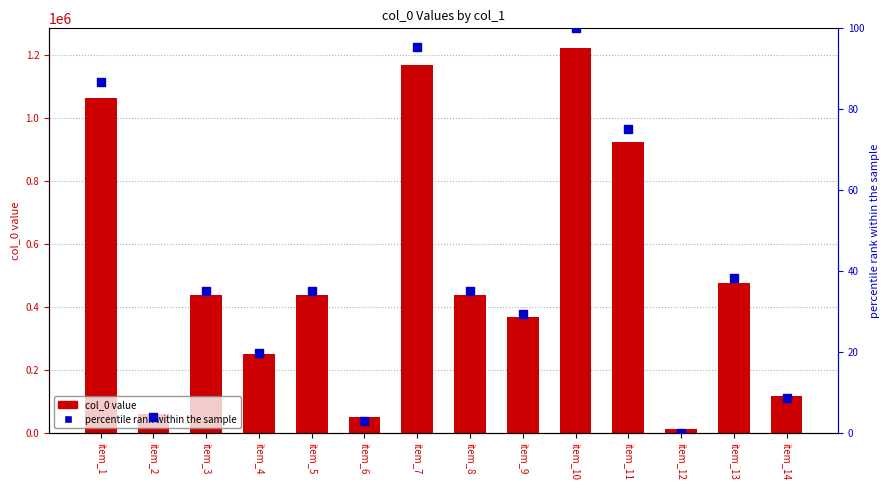

Which series contains the highest Y value?

col_0 value